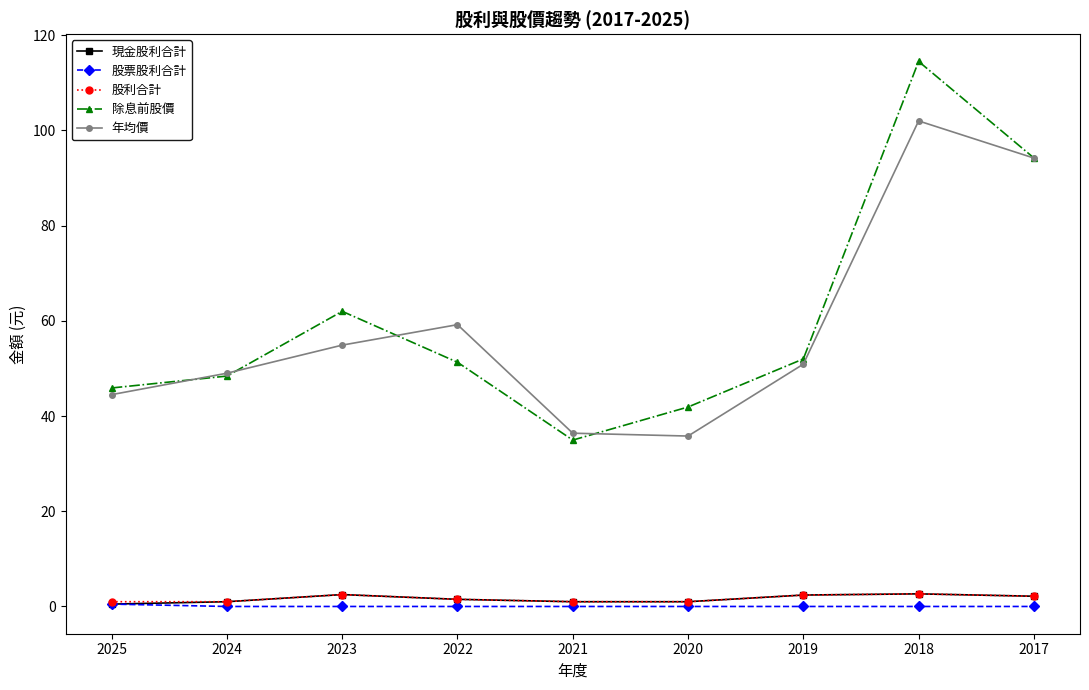

What is the value of the 股利合計 point at the 4th from the left?

1.5